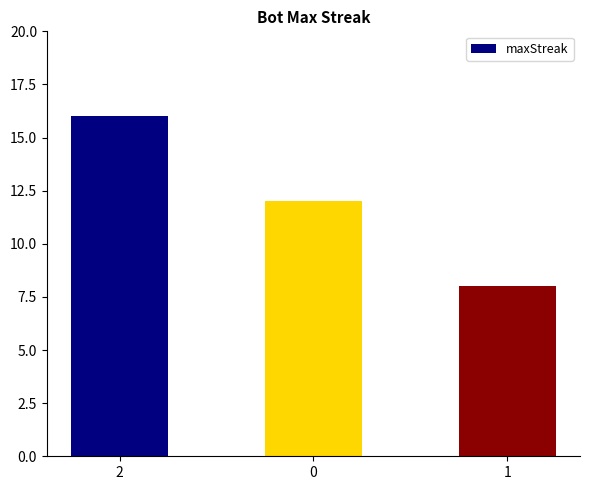

Which label corresponds to the smallest value in the chart?

1